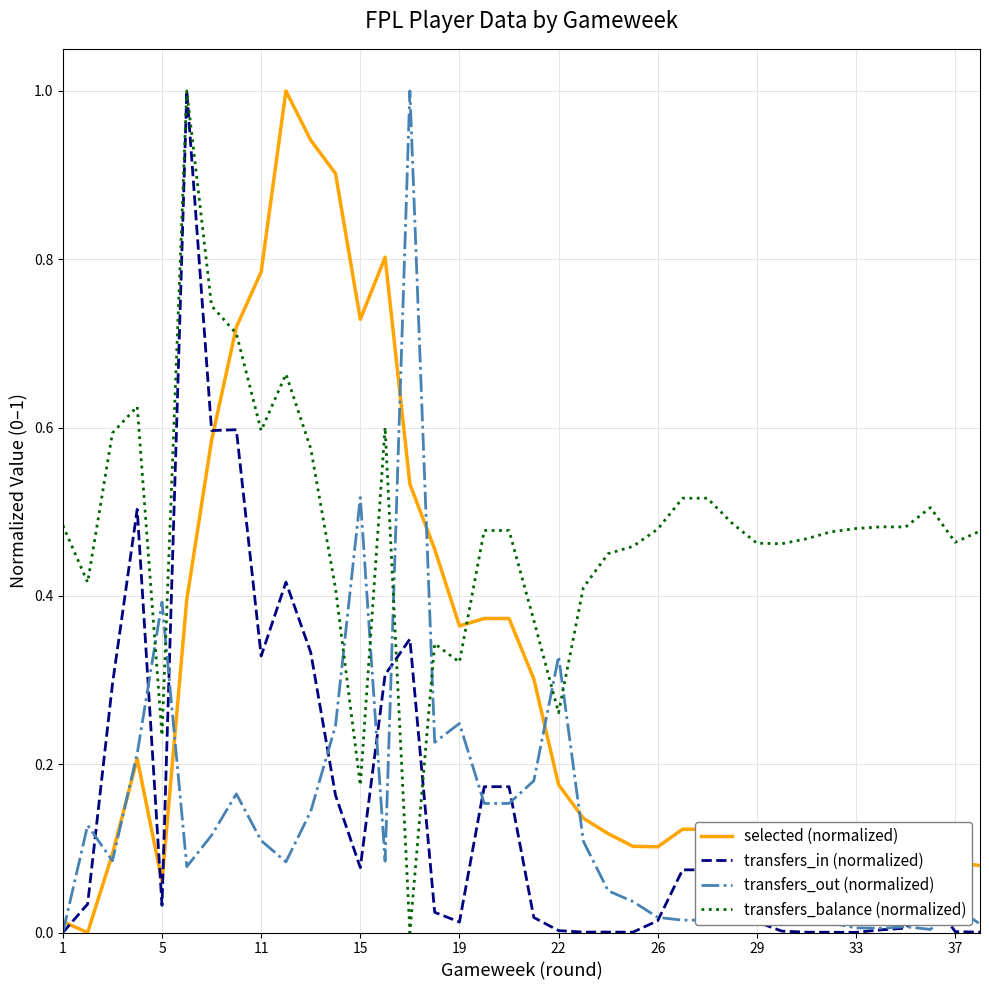

How many series are shown in this chart?

4